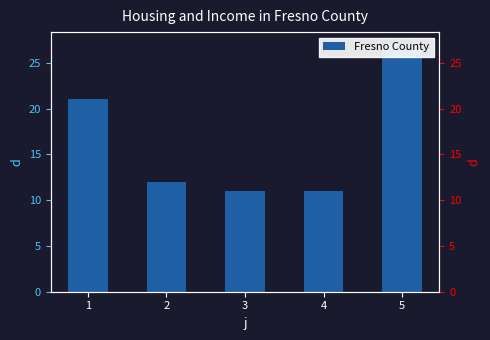

What is the average value?

16